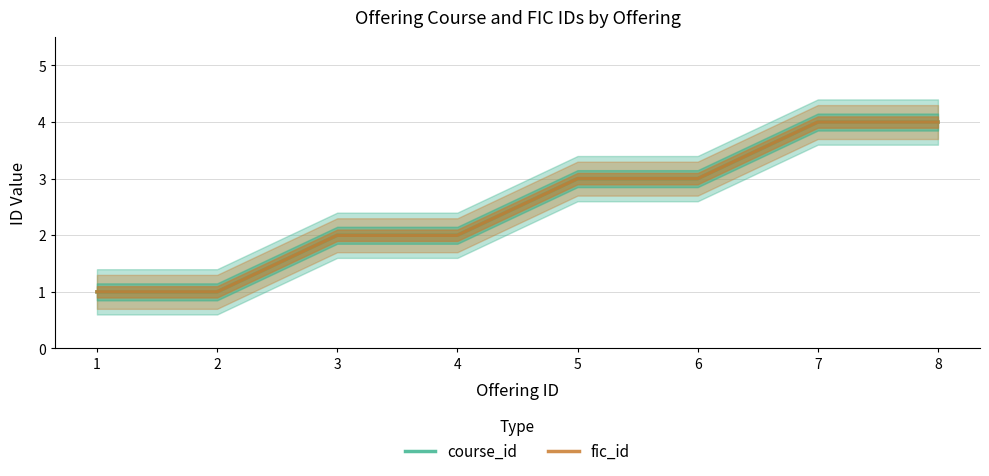

True or false: fic_id and course_id intersect in this chart.

False